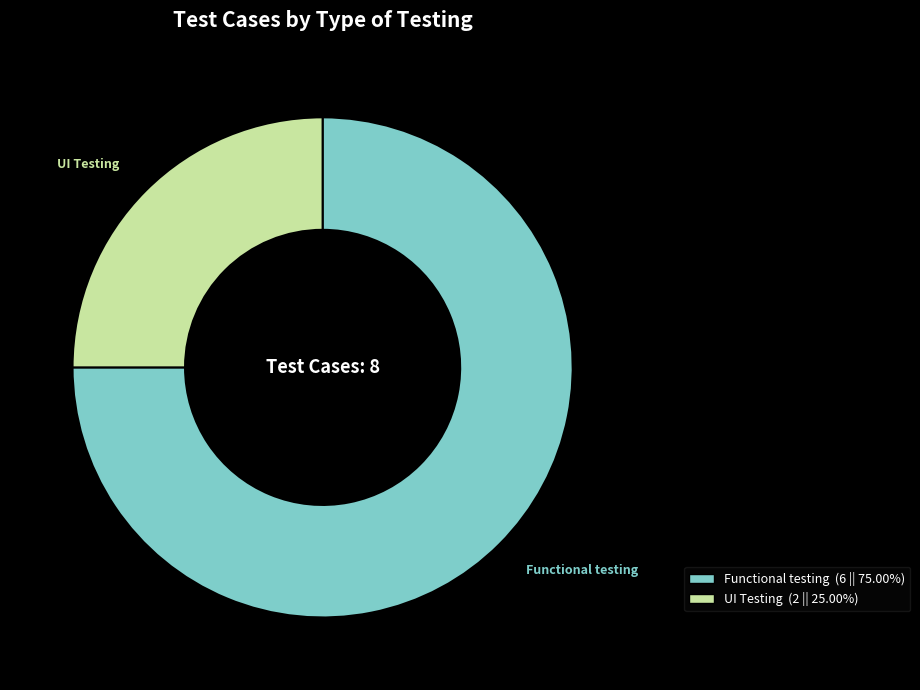

True or false: Functional testing accounts for 81% of the total.

False